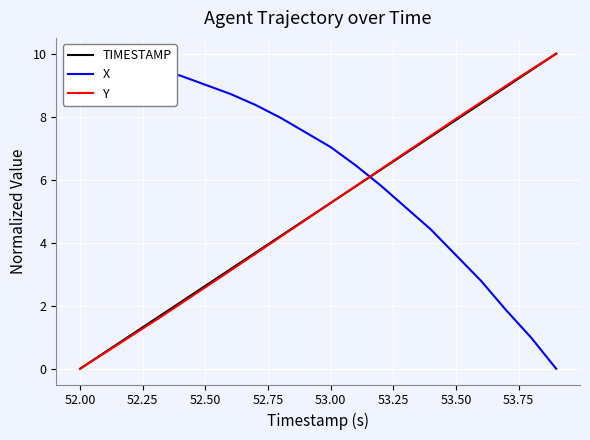

How many values in the TIMESTAMP series are below 5?

10